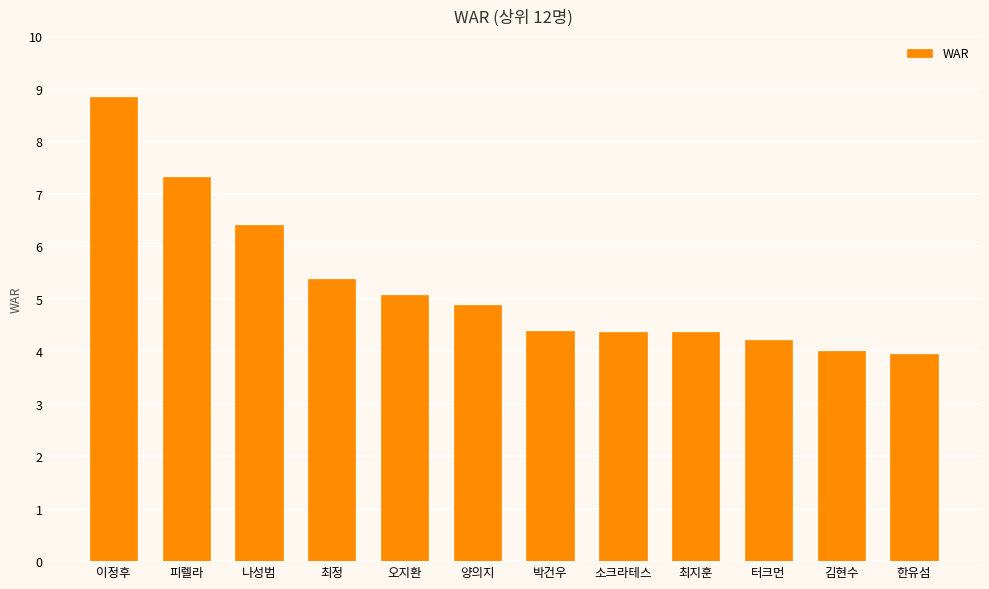

The chart shows a value of 1.5 at 최정. True or false?

False